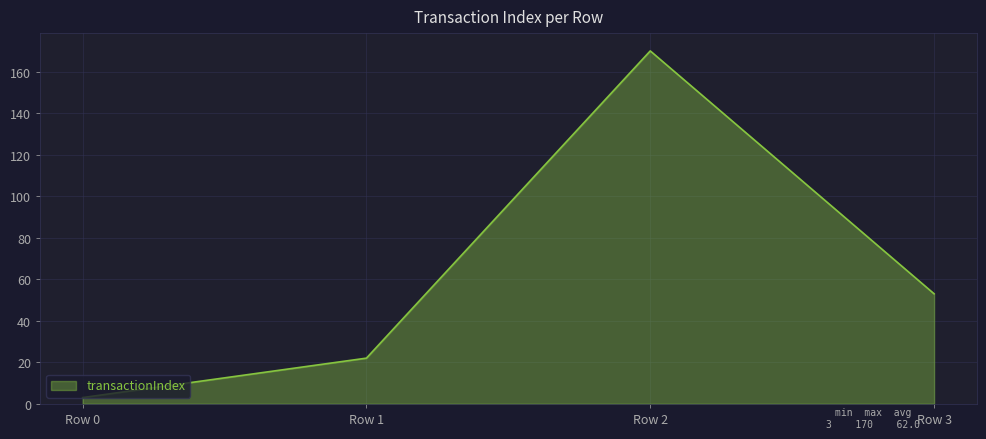

Is it true that the value at Row 1 is 33?

False